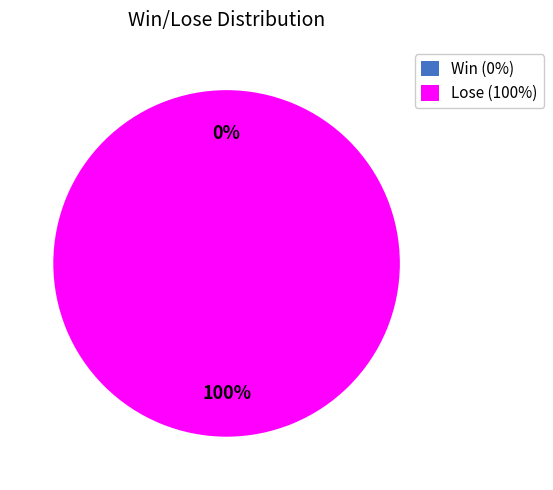

True or false: Lose (100%) accounts for 100% of the total.

True